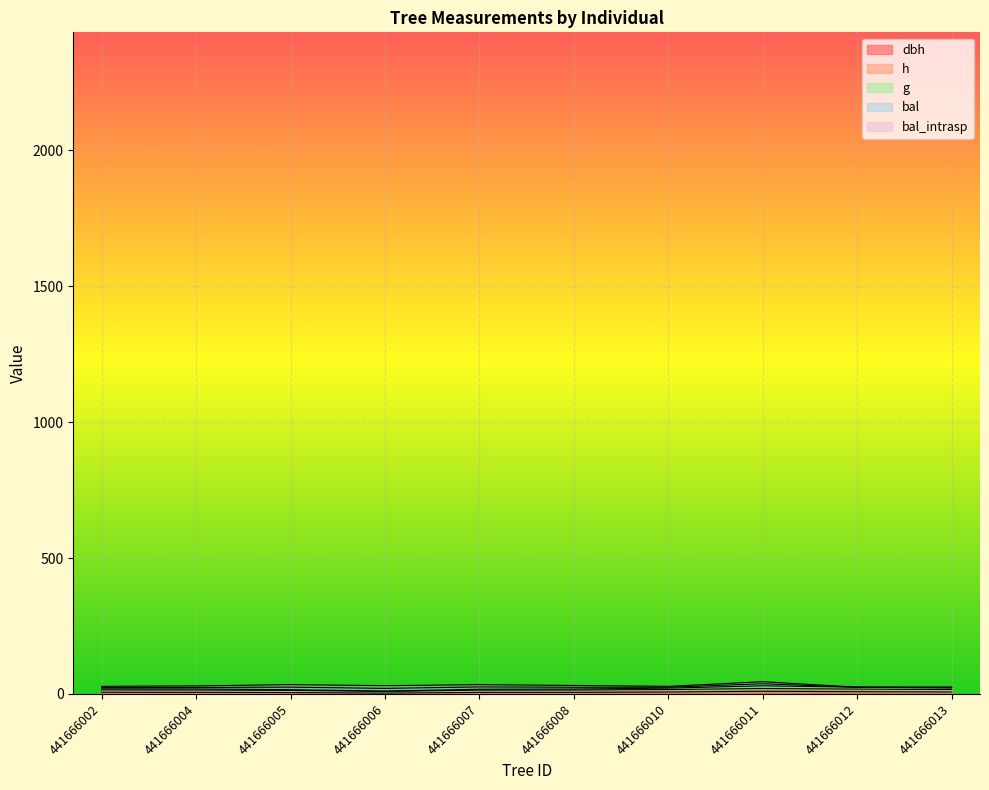

At how many categories does at least one series exceed 11?

9